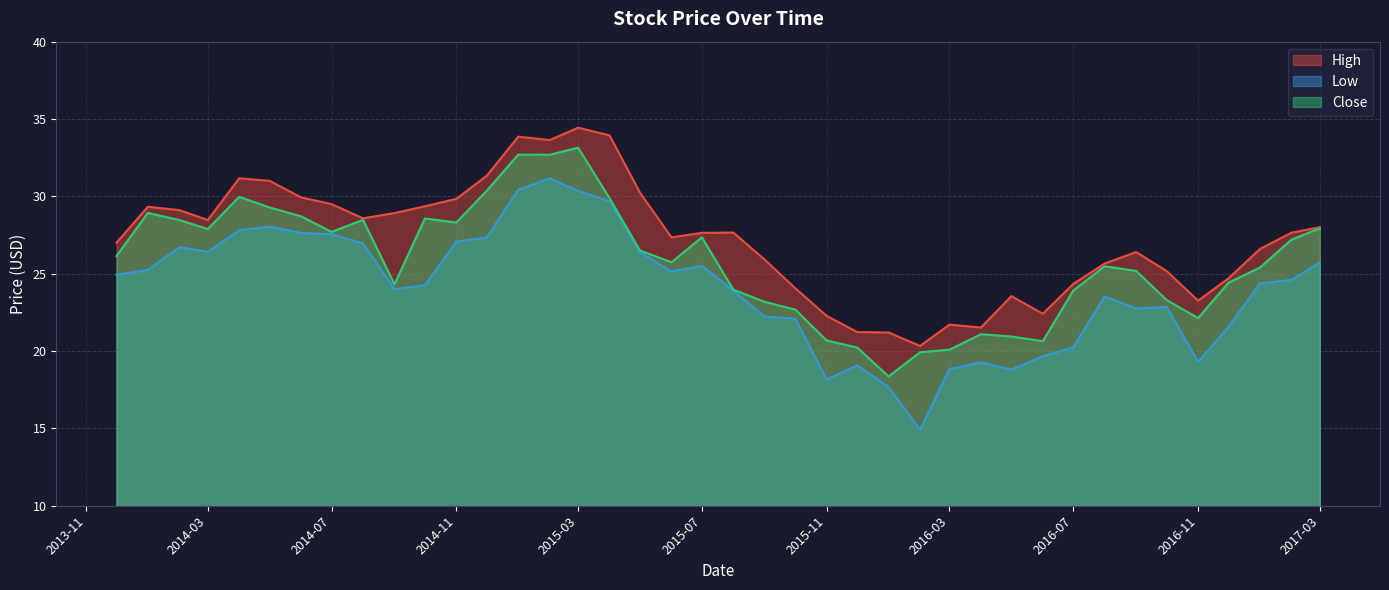

True or false: High and Close cross at least once.

False